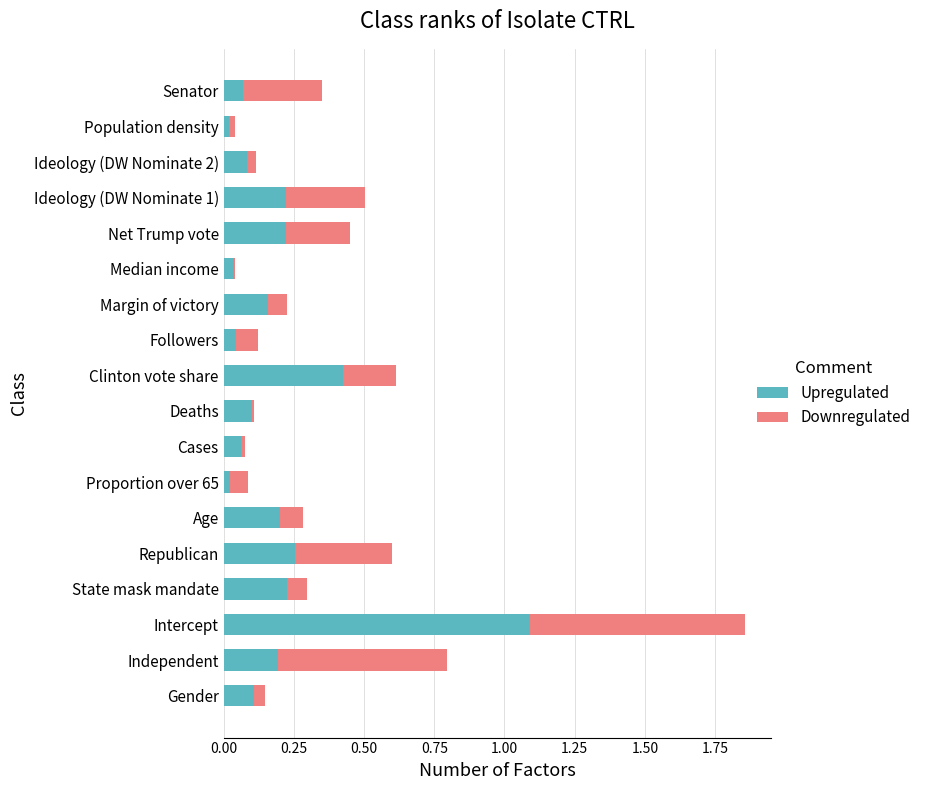

Read the Upregulated value at Intercept.

1.1